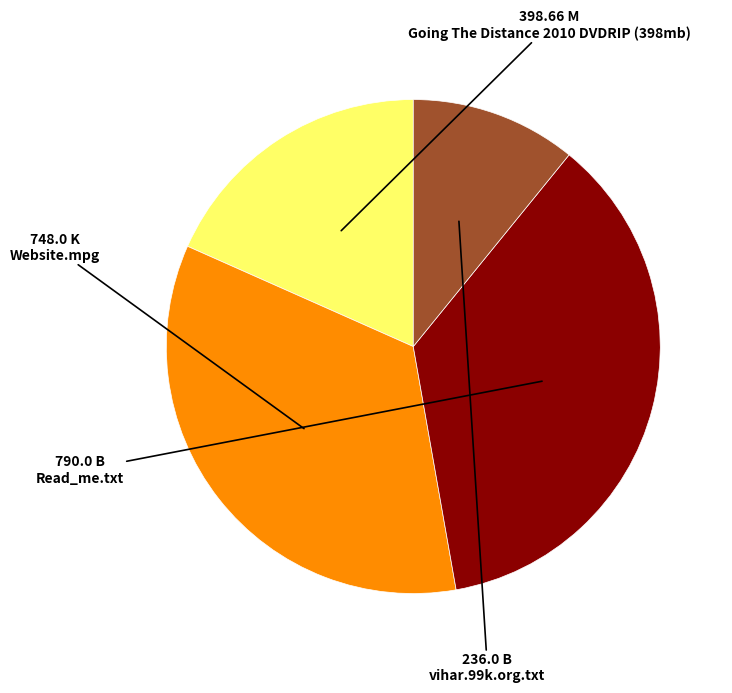

Between Going The Distance 2010 DVDRIP (398mb) and Website.mpg, which is larger?

Website.mpg